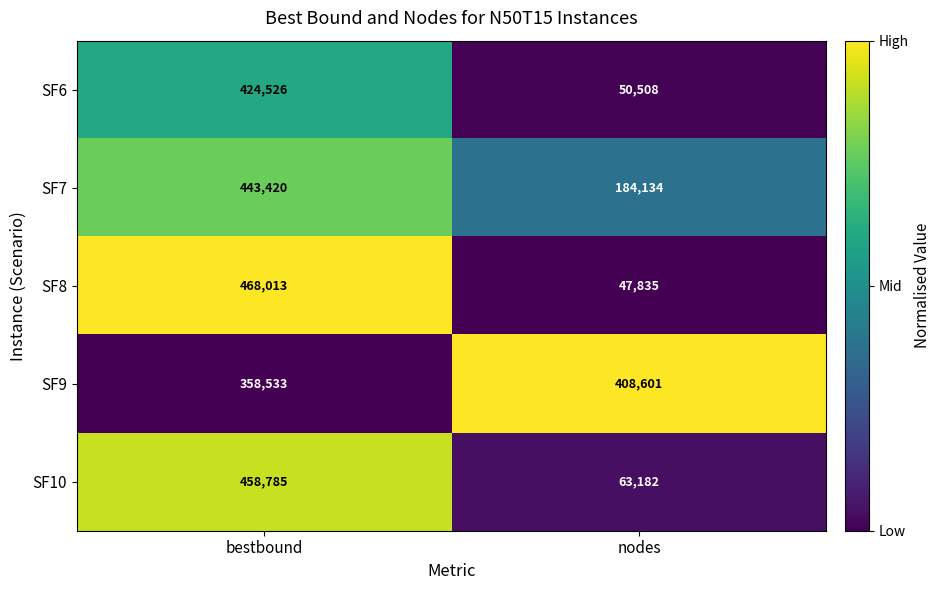

What is the approximate value of SF7 at nodes?

184134